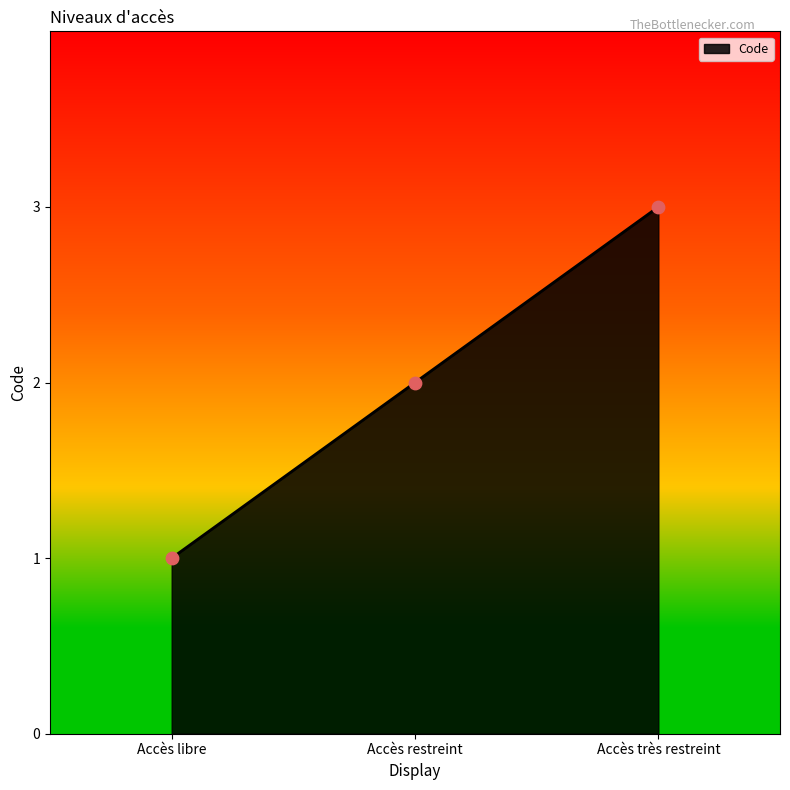

Between Accès très restreint and Accès restreint, which is larger?

Accès très restreint